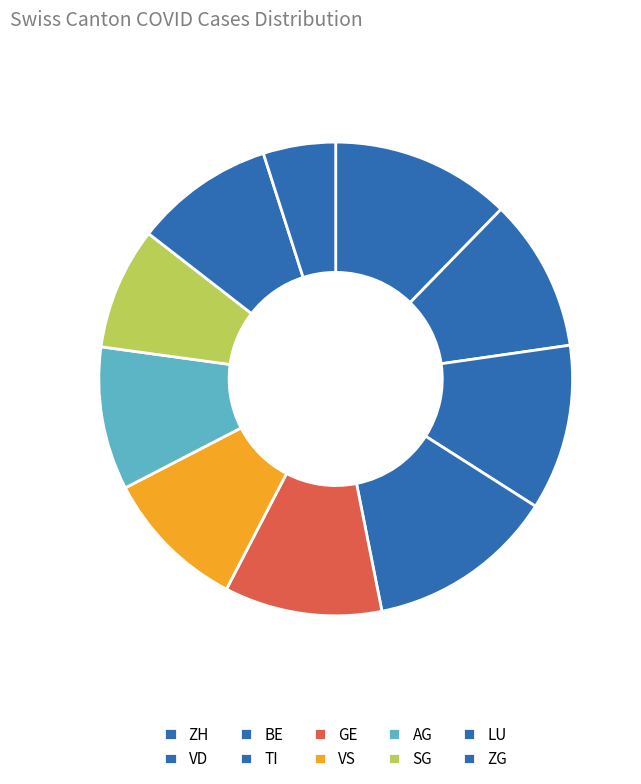

What is the total percentage of VD and SG?

17.4%